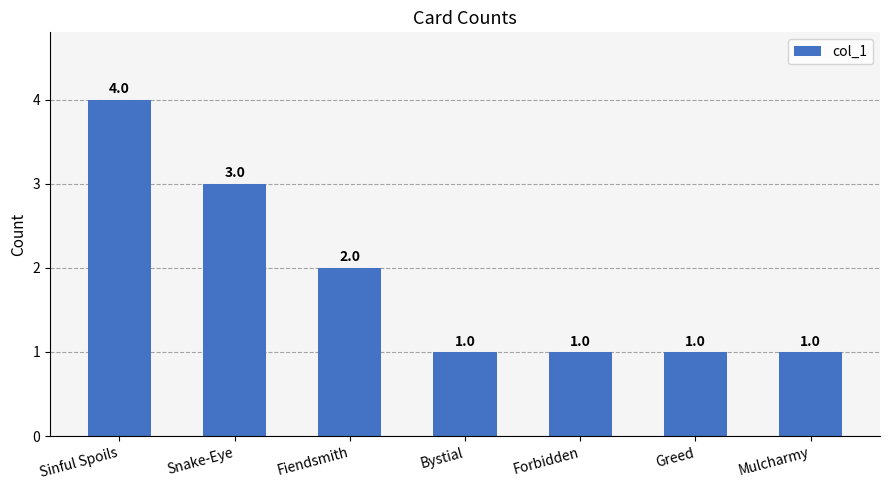

What is the average value?

2